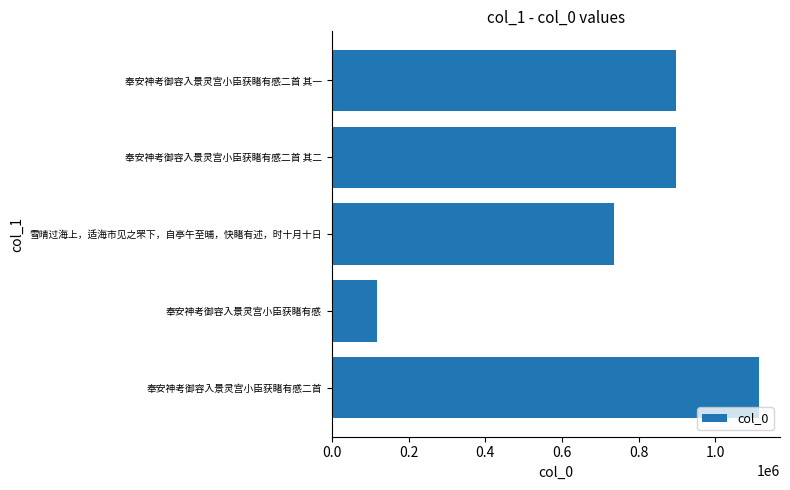

What is the ratio of the value at 奉安神考御容入景灵宫小臣获睹有感二首 其一 to the value at 奉安神考御容入景灵宫小臣获睹有感二首 其二?

1.0